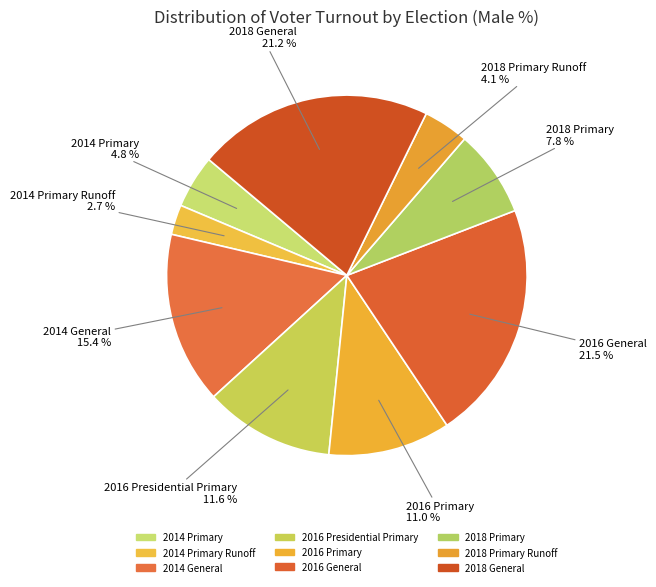

True or false: 2016 General accounts for 11% of the total.

False